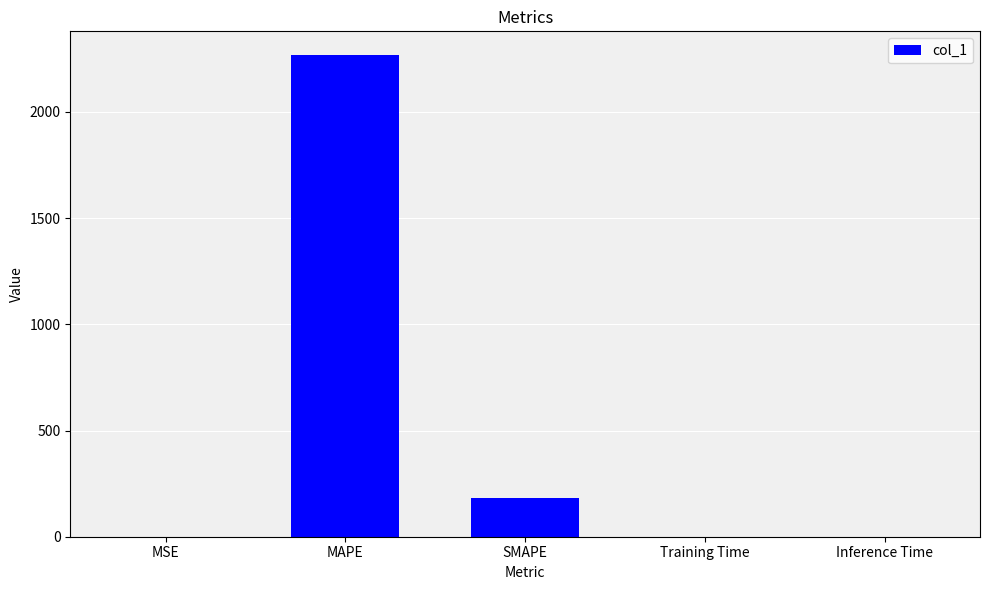

True or false: the data shows 0.0 at Training Time.

True